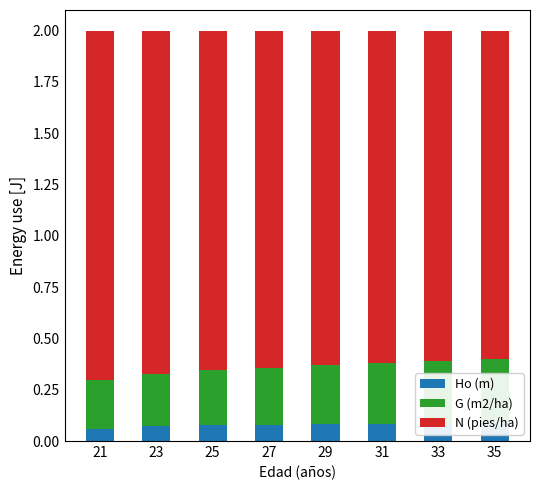

Reading left to right, extract all data points from this chart.

Ho (m): 21=0.1	23=0.1	25=0.1	27=0.1	29=0.1	31=0.1	33=0.1	35=0.1
G (m2/ha): 21=0.2	23=0.3	25=0.3	27=0.3	29=0.3	31=0.3	33=0.3	35=0.3
N (pies/ha): 21=1.7	23=1.7	25=1.7	27=1.6	29=1.6	31=1.6	33=1.6	35=1.6